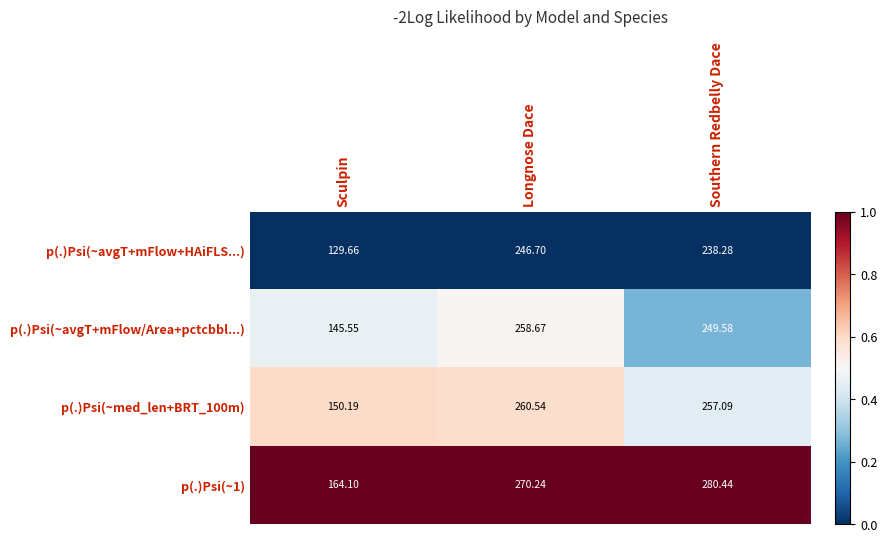

At which label is p(.)Psi(~med_len+BRT_100m) closest to 205?

Southern Redbelly Dace